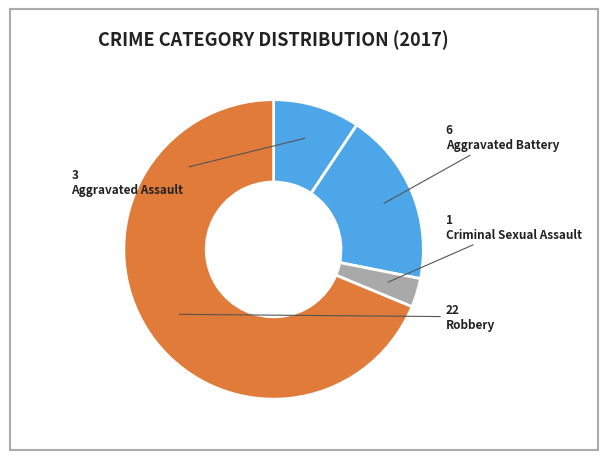

Approximately how many times larger is the value at Aggravated Assault compared to Criminal Sexual Assault?

3.0